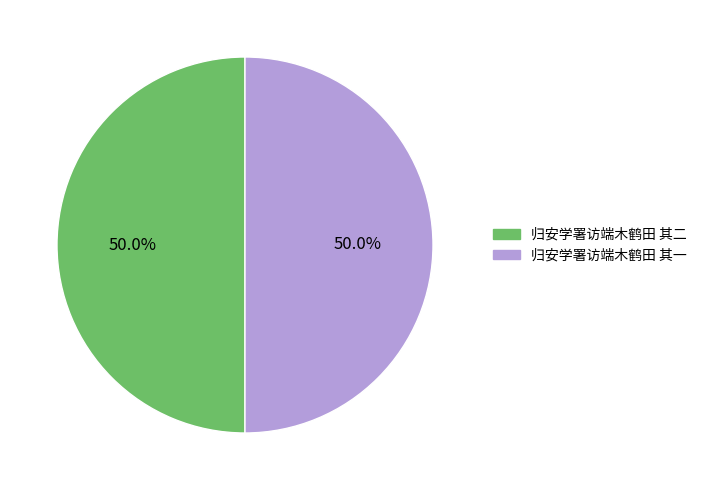

Do 归安学署访端木鹤田 其一 and 归安学署访端木鹤田 其二 together represent more than half of the pie?

Yes